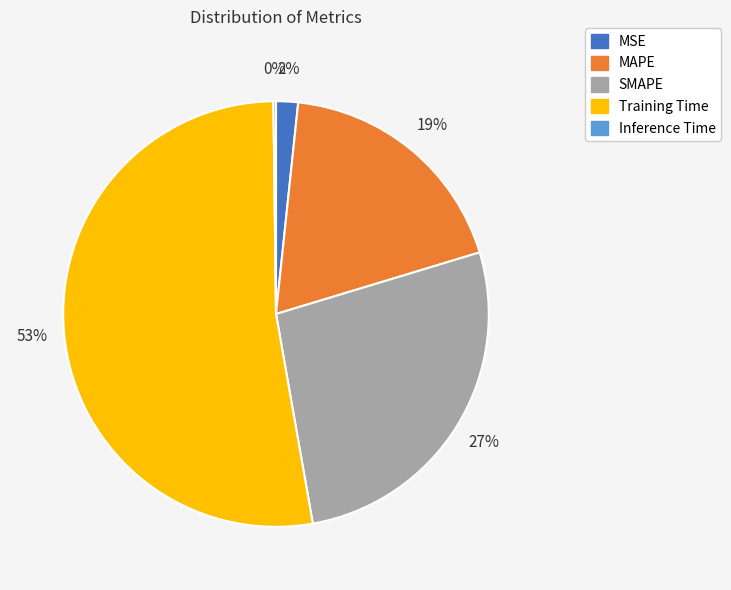

To the nearest percent, what is the average slice percentage?

20%